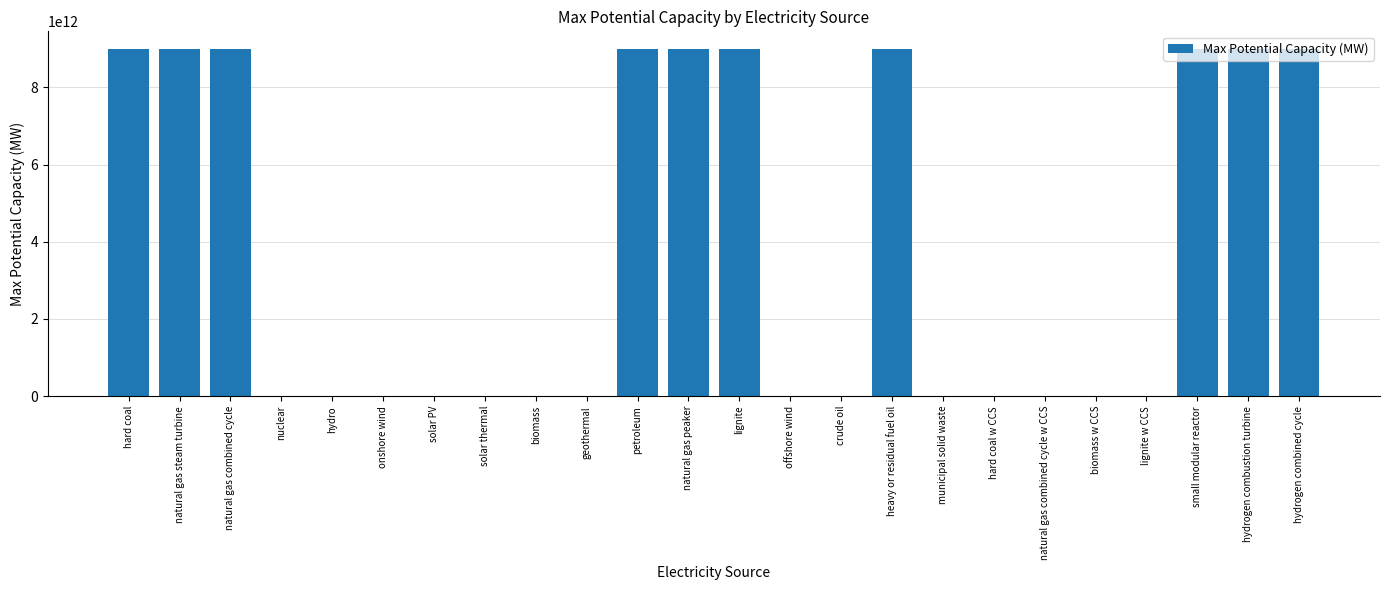

Is it true that the value at lignite is 14613522683945.7?

False